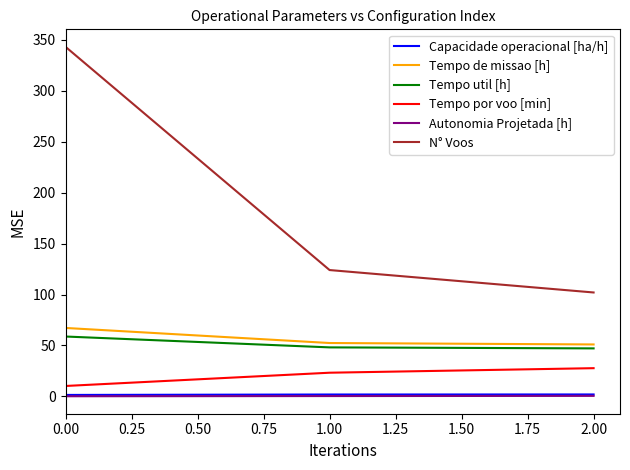

Is the value of Tempo por voo [min] at 2.00 greater than the value of Tempo de missao [h] at 0.00?

No